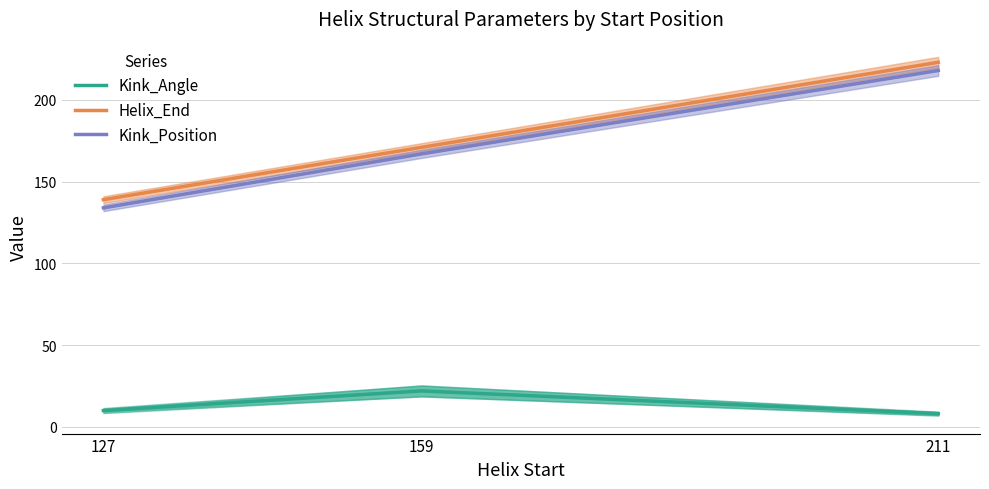

Does the chart have visible grid lines?

Yes